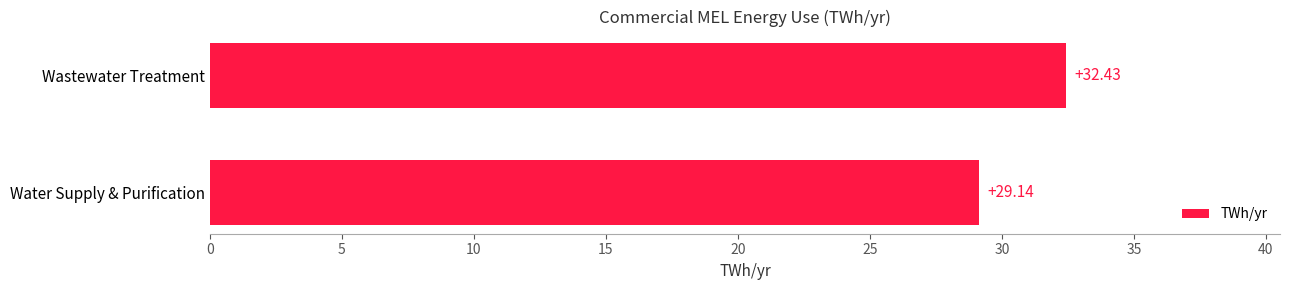

What is the minimum value shown in the chart?

29.1